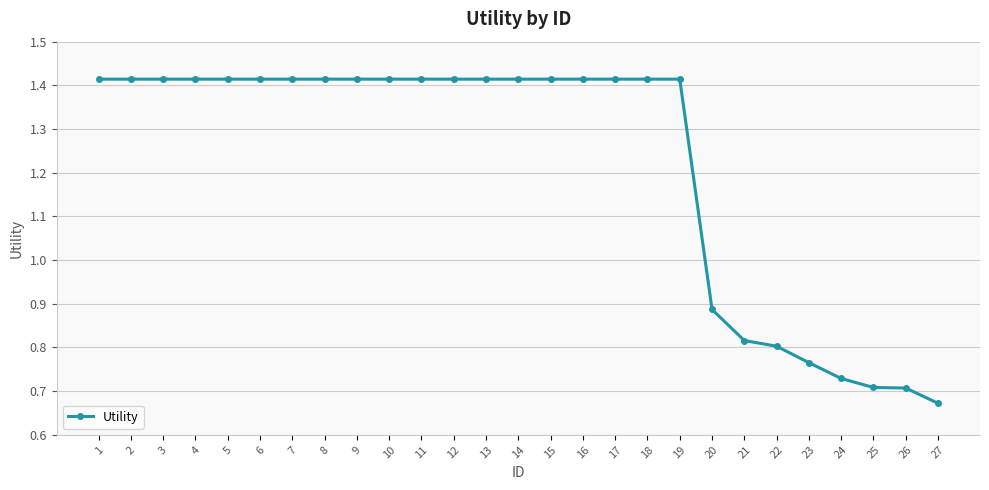

Between 4 and 27, which is larger?

4